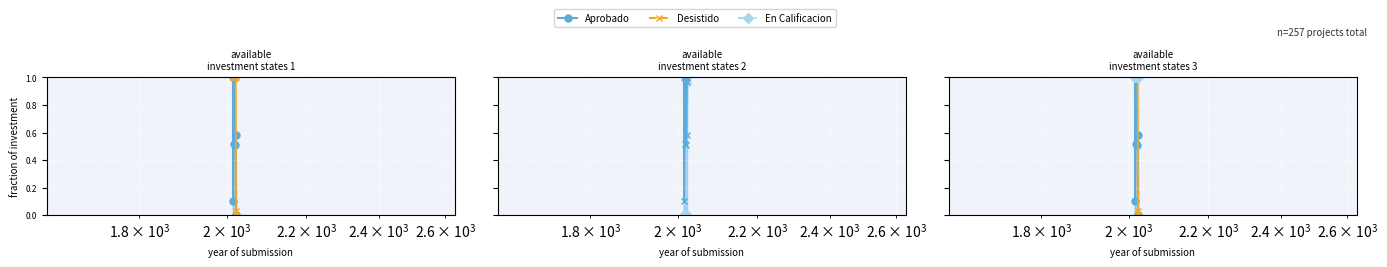

Is this an area chart (filled region under the line)?

No